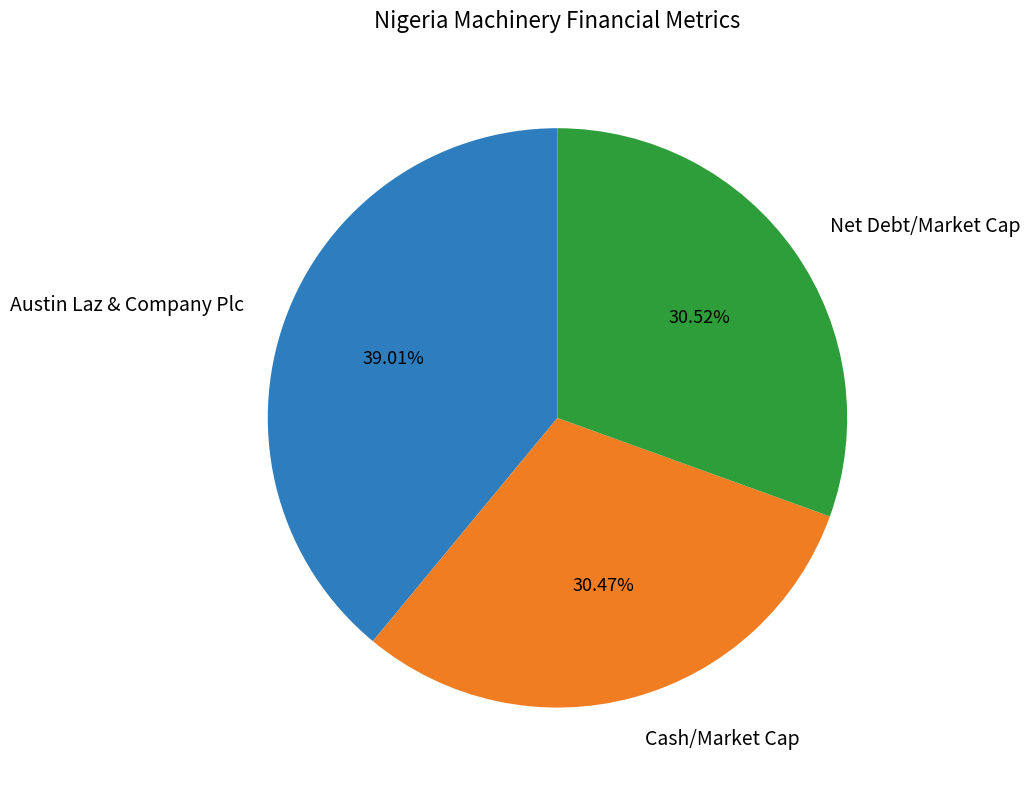

Is there a majority slice in this chart?

No